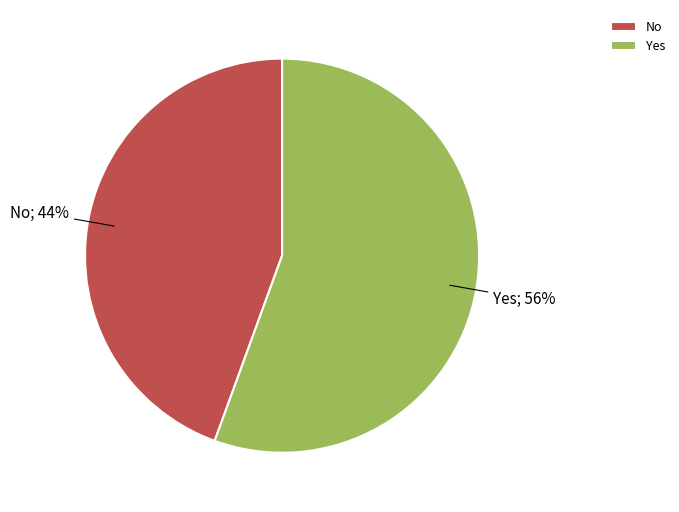

Does No represent more than half of the total?

No